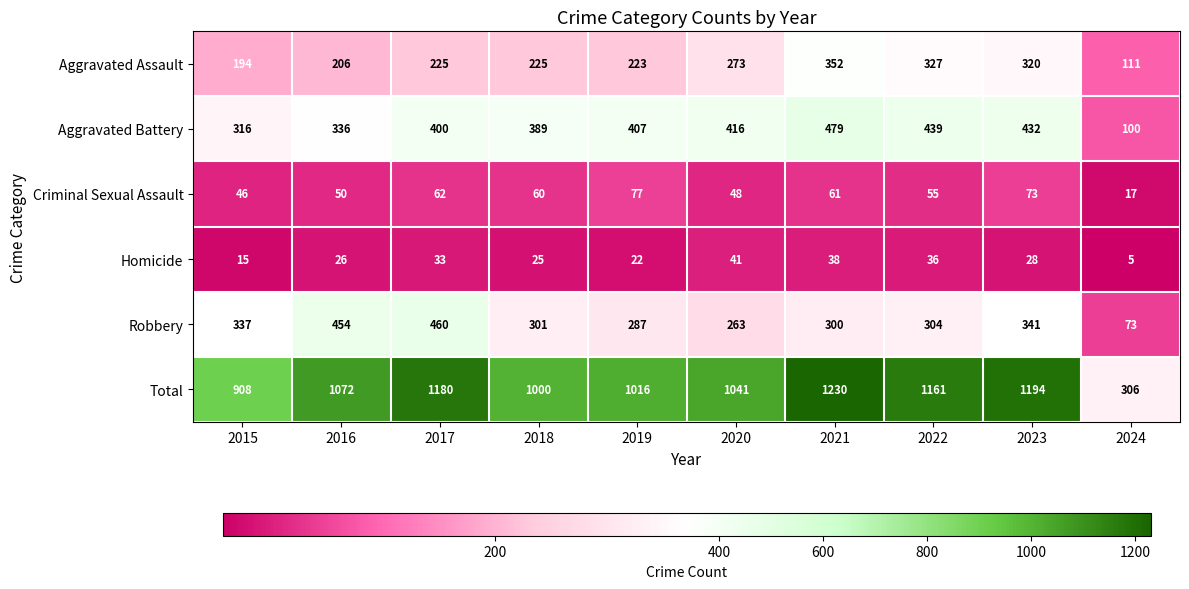

At how many categories does at least one series exceed 641?

9